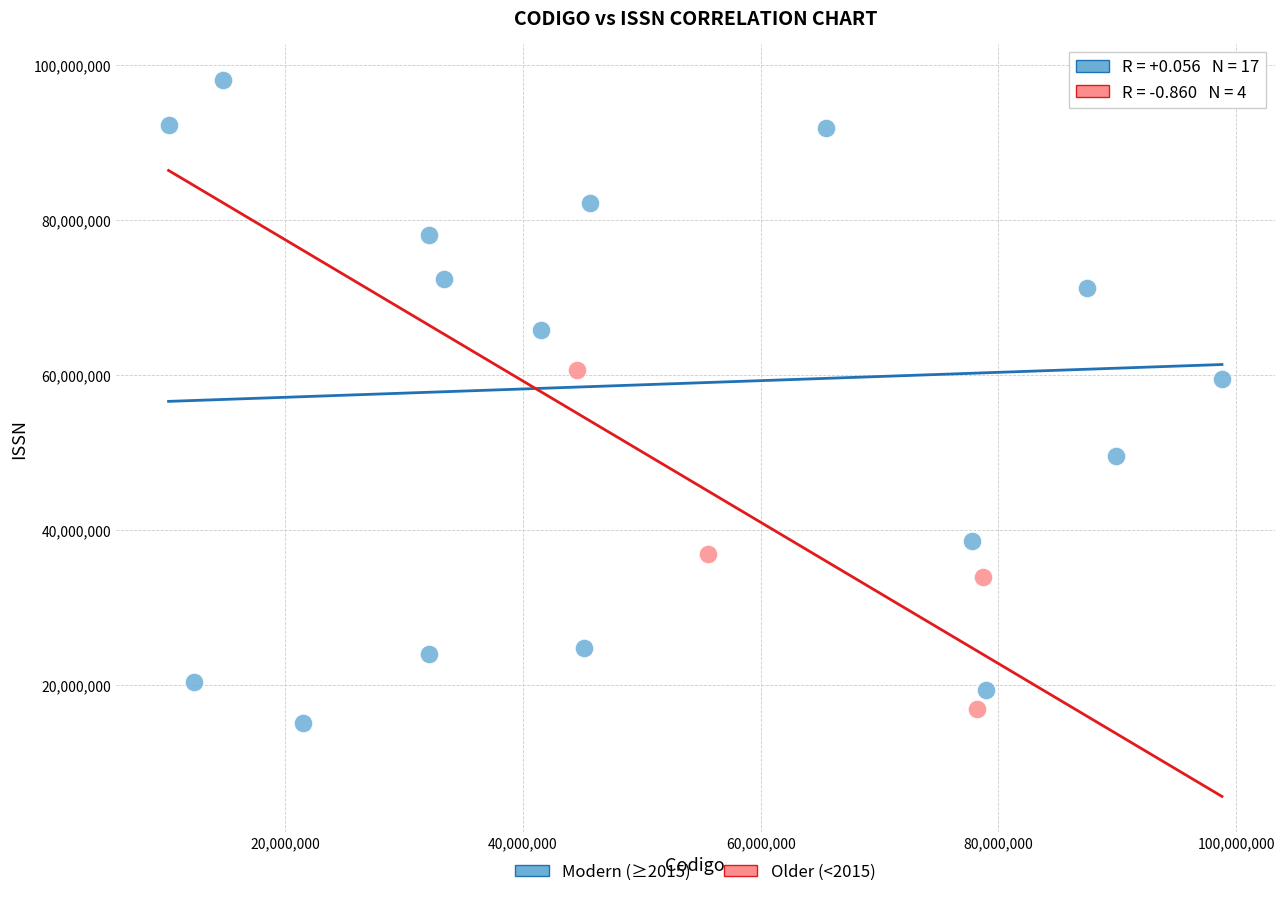

Which series reaches the maximum Y coordinate?

Modern (≥2015)